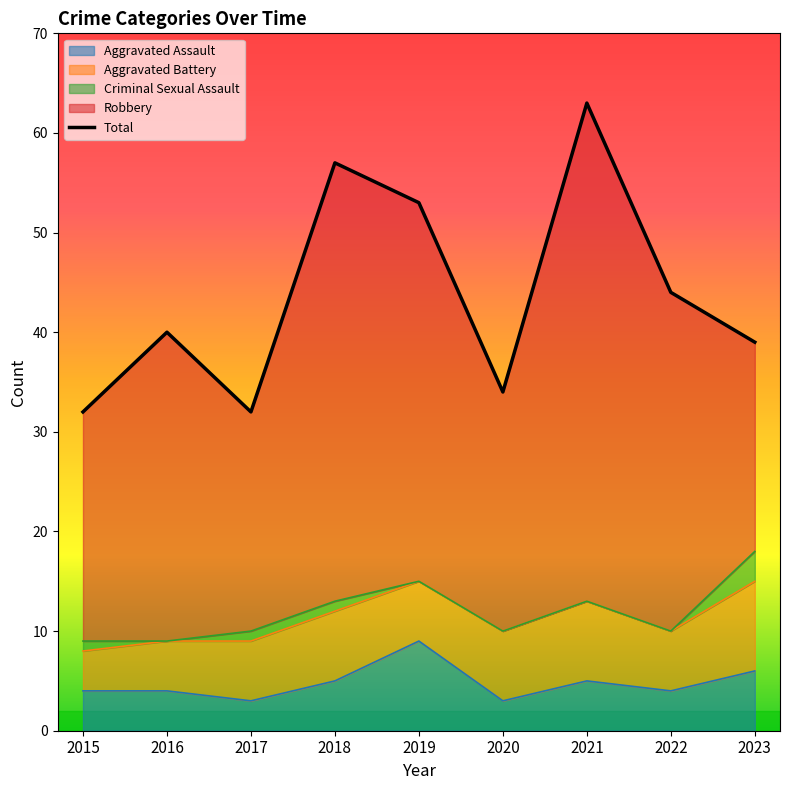

What is the difference between the second highest and minimum values?

25